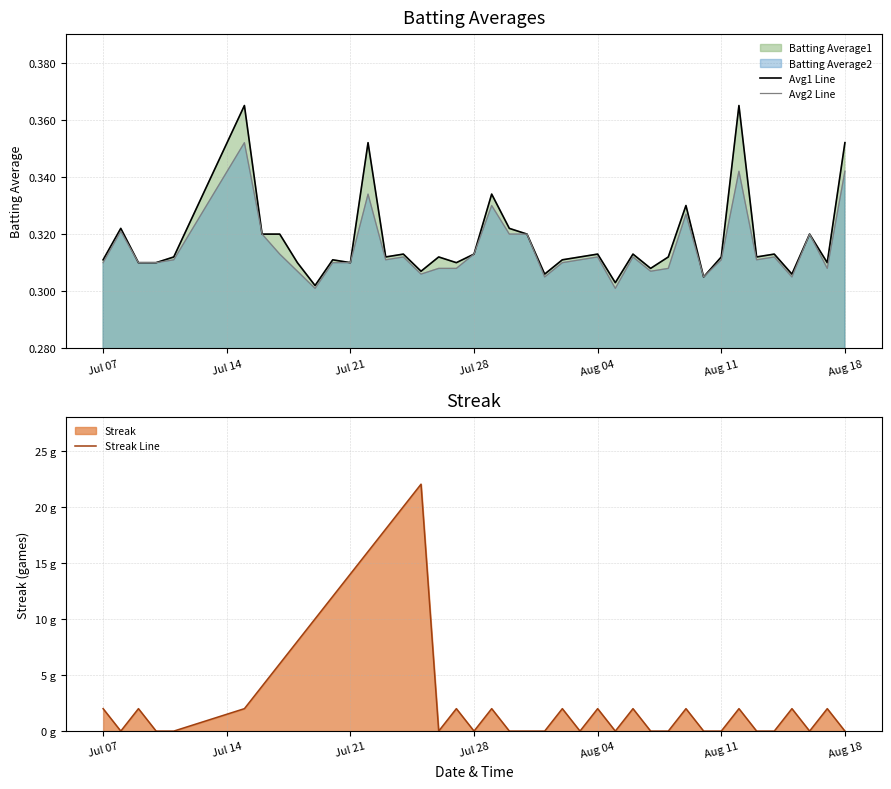

How many data points does each series have?

40